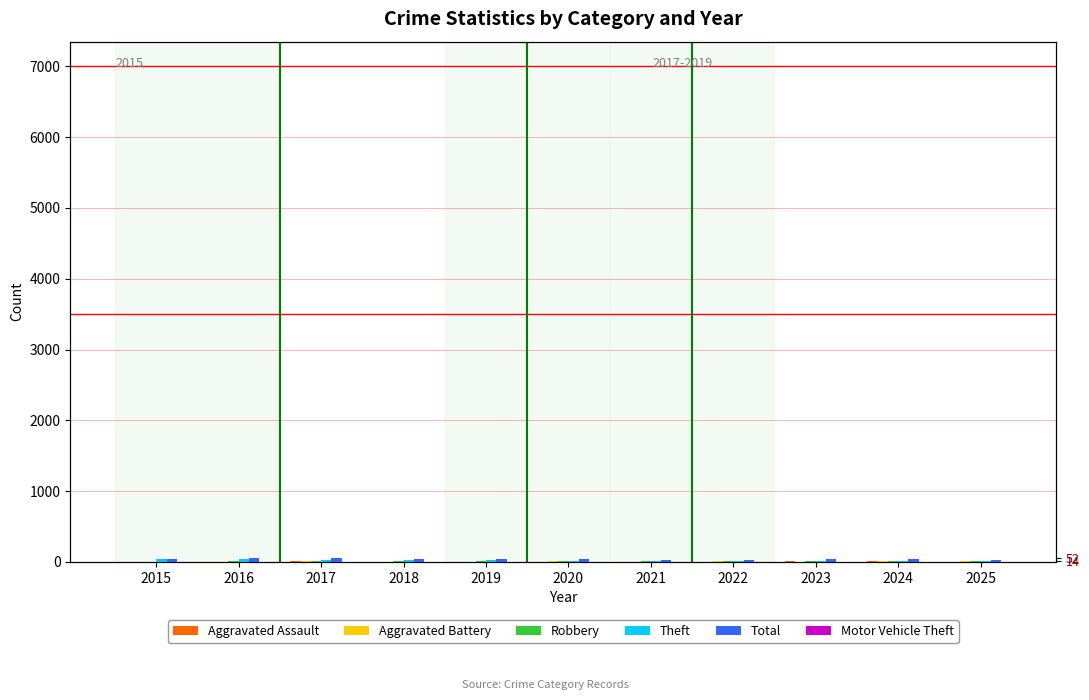

Does the chart contain stacked bars?

No